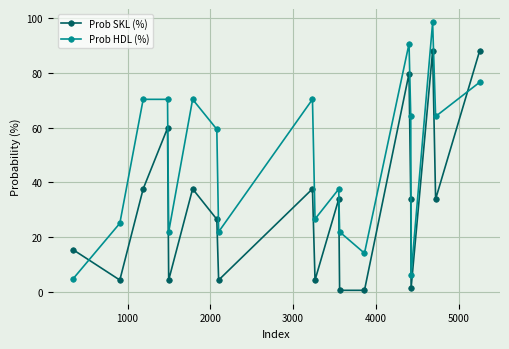

Which series has the widest spread of values?

Prob HDL (%)